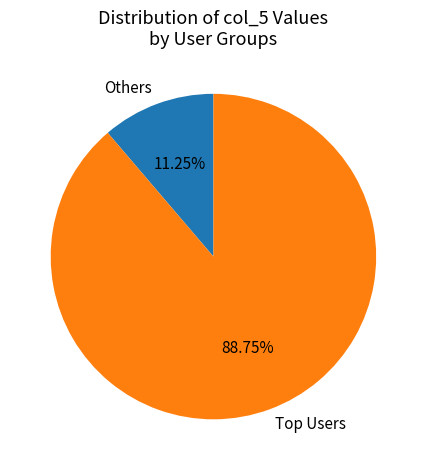

Rank the categories by value from lowest to highest.

Others, Top Users